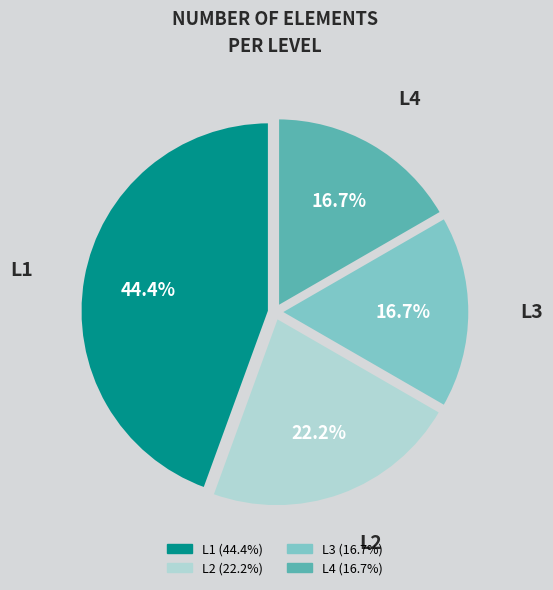

What portion of the pie excludes L2?

77.8%